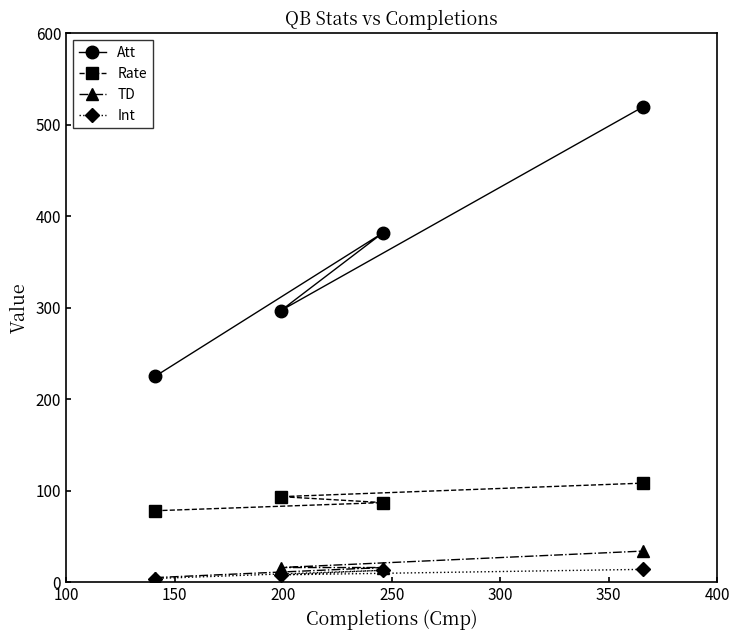

Which series has the largest total across all categories?

Att